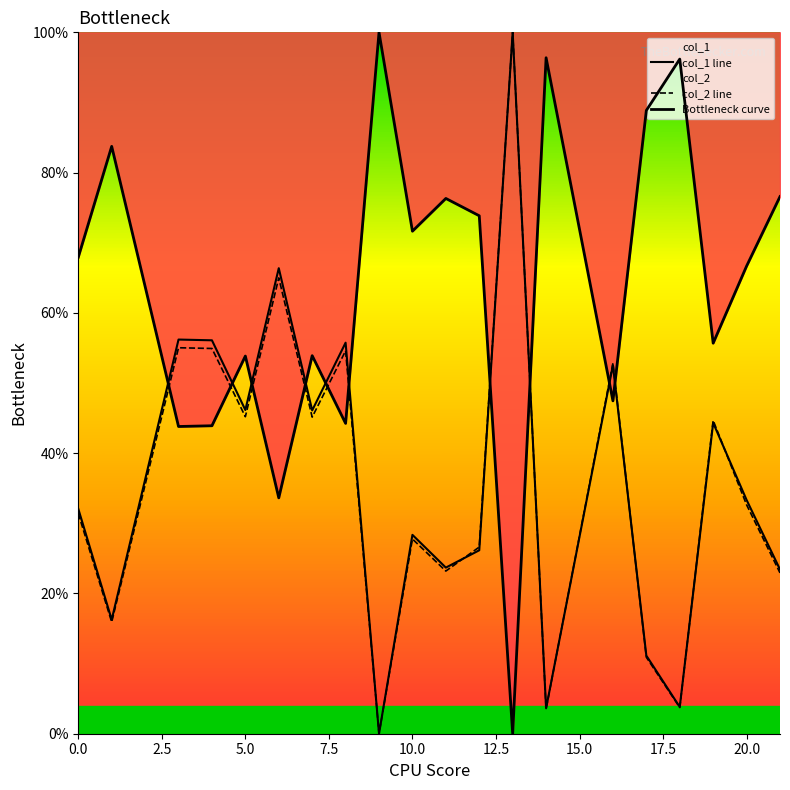

How many distinct data groups are displayed?

3